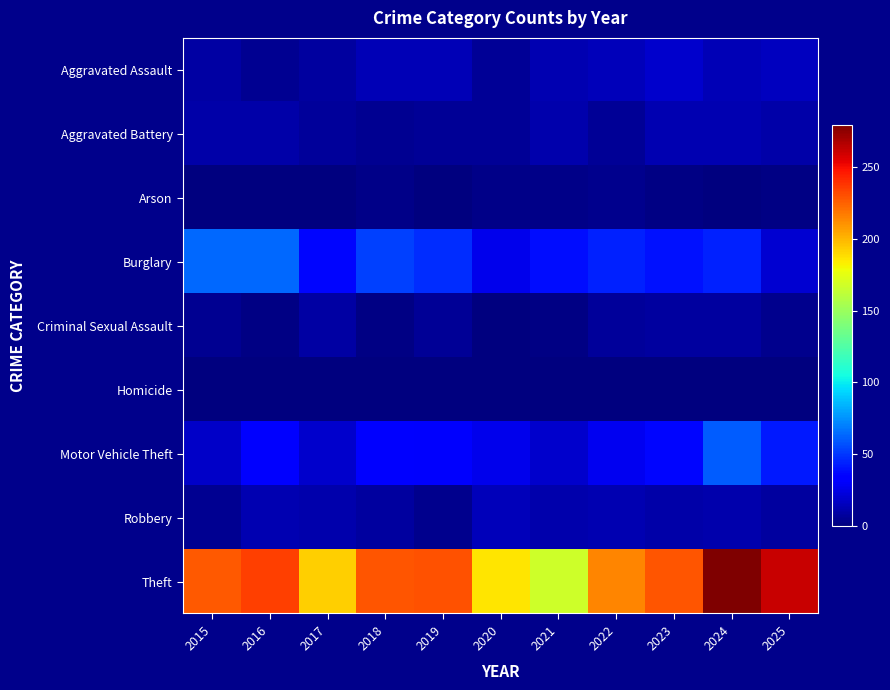

What is the maximum value shown in the chart?

279